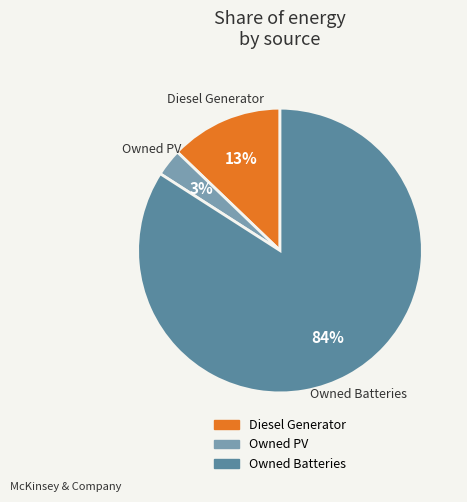

Is Diesel Generator the majority of the pie?

No